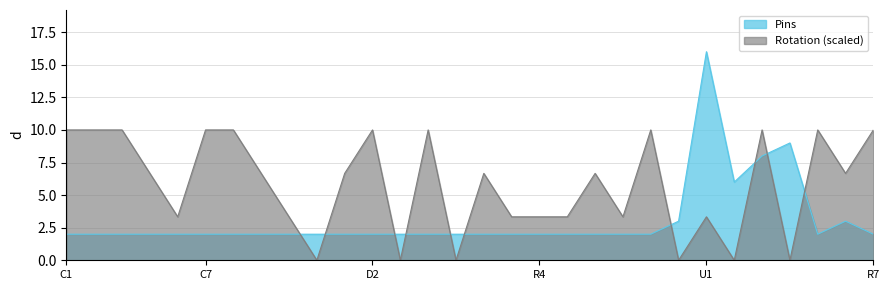

What is the highest value of the Pins series?

16.0